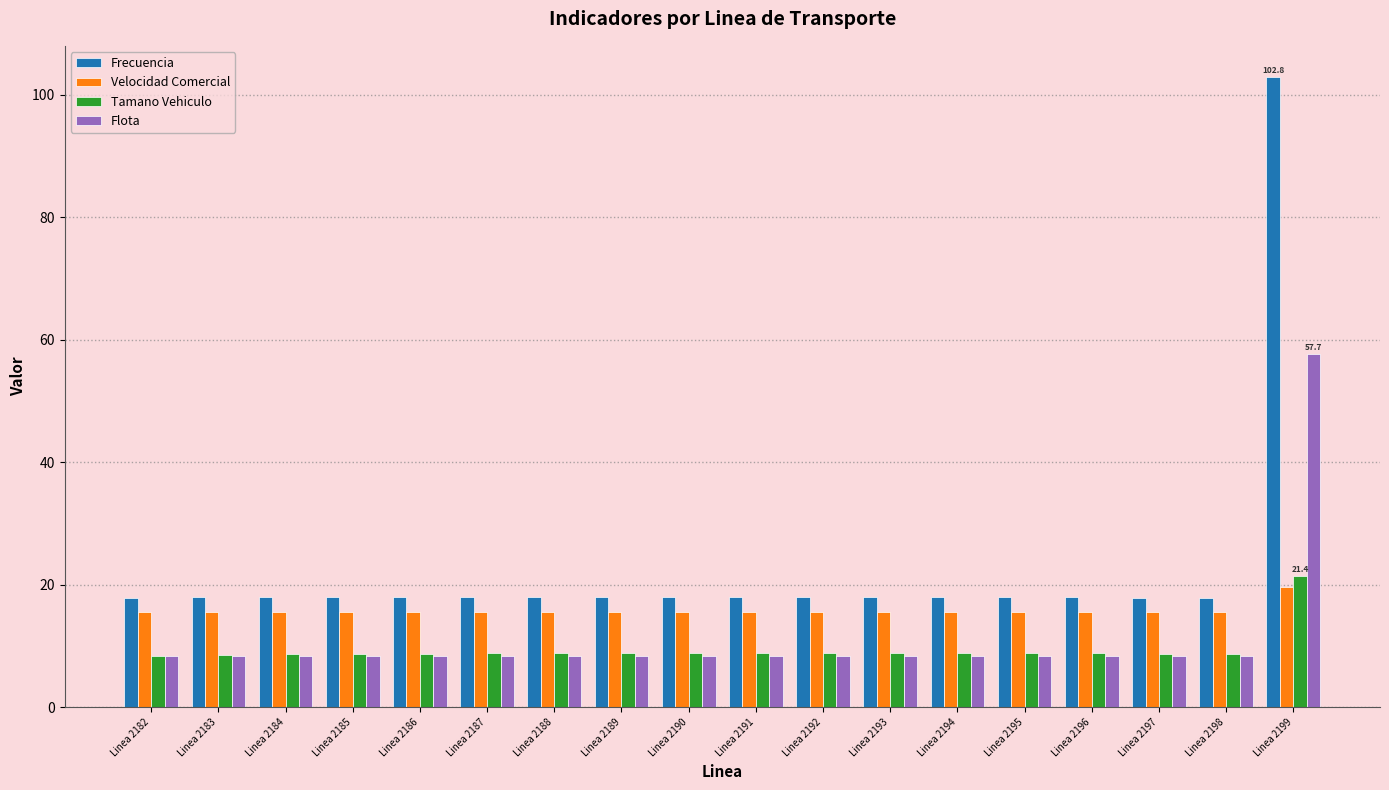

Is it true that Flota equals 4.8 at Linea 2193?

False